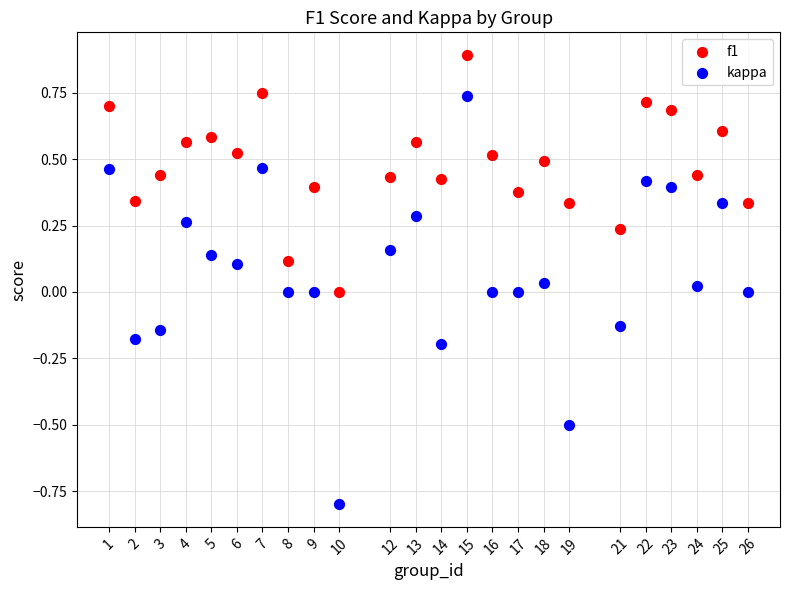

Which series contains the highest Y value?

f1